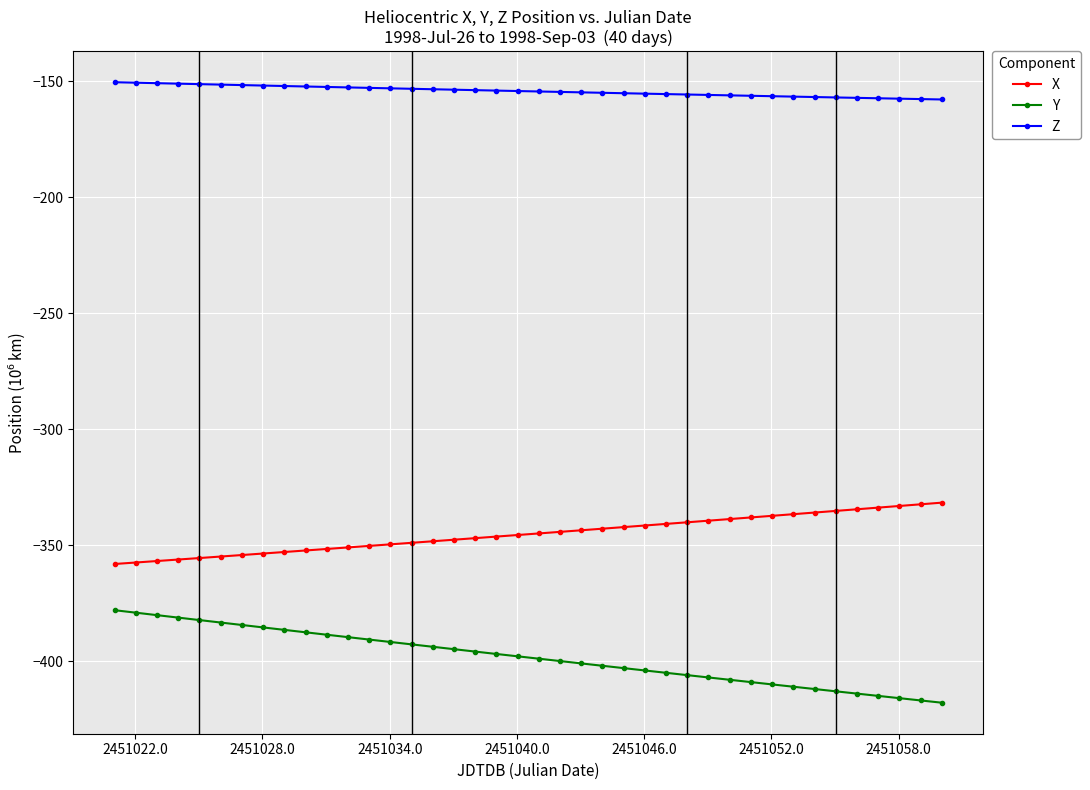

What is the value of the Z point at the 4th from the left?

-151.0